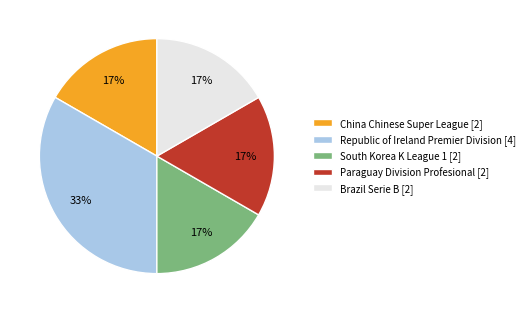

What percentage is the South Korea K League 1 slice, to the nearest percent?

17%